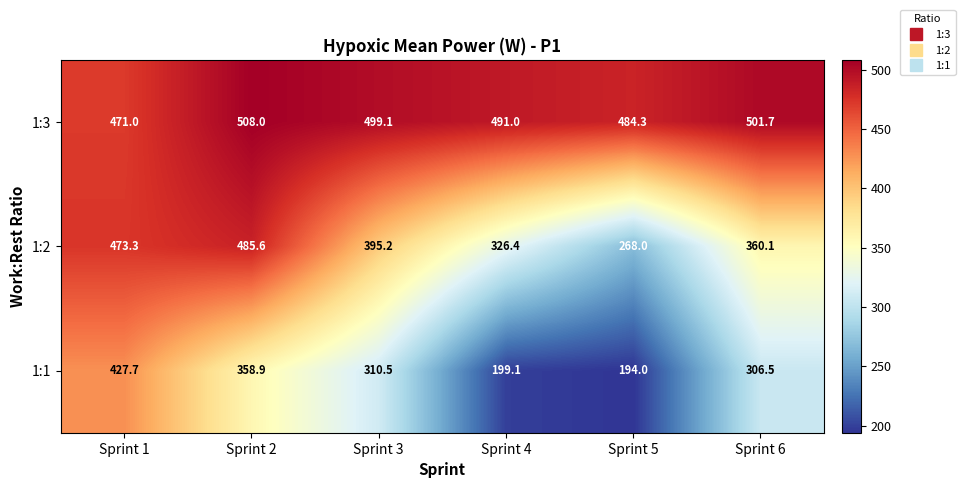

Count the number of categories in the chart.

6